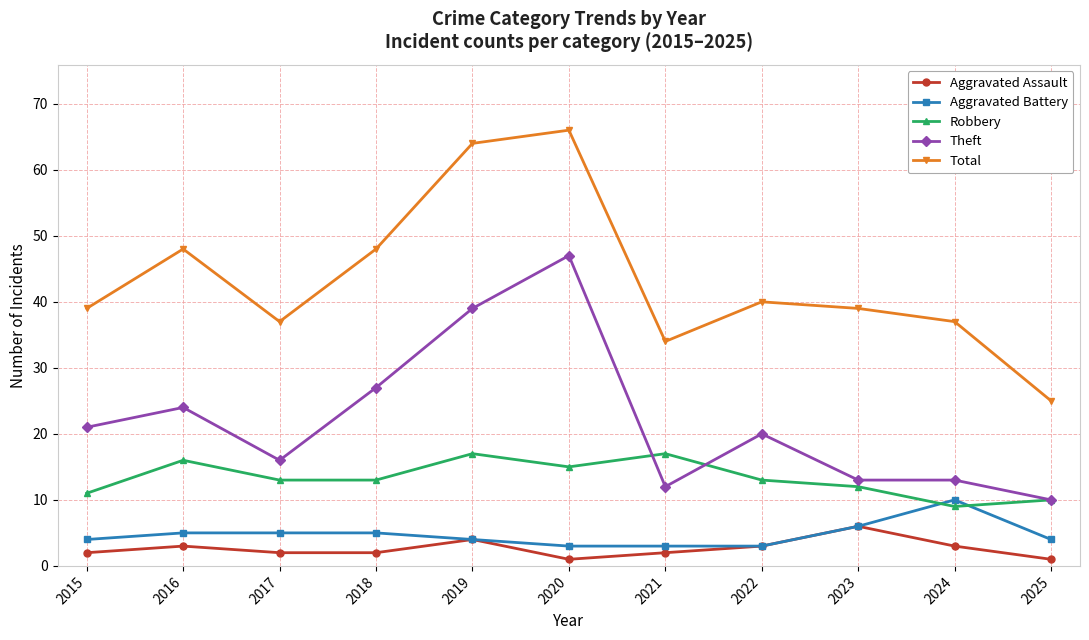

How many categories are shown in the chart?

11